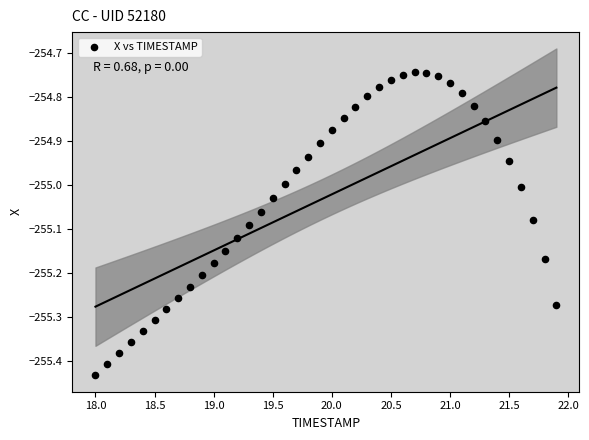

What is the range of Y values (max minus min)?

0.7